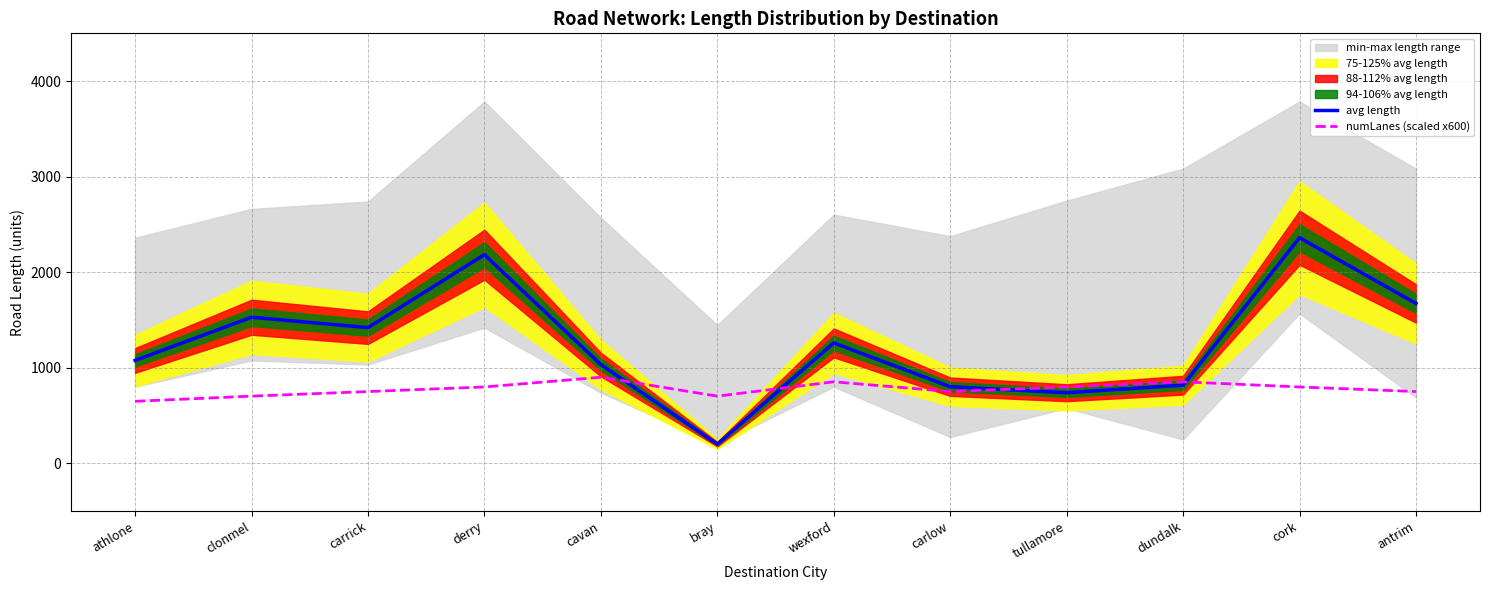

What is the value of the numLanes (scaled x600) point at the 10th from the left?

852.0